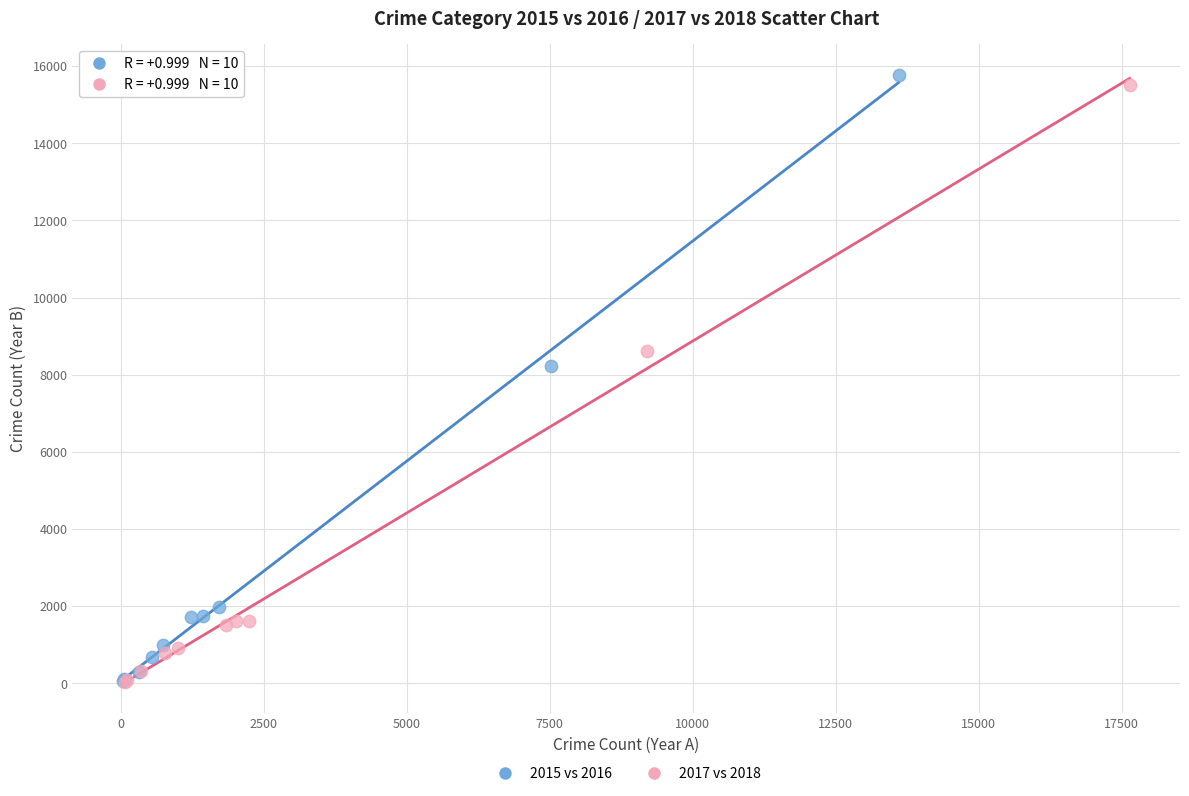

Which series has the widest spread of Y values?

2015 vs 2016